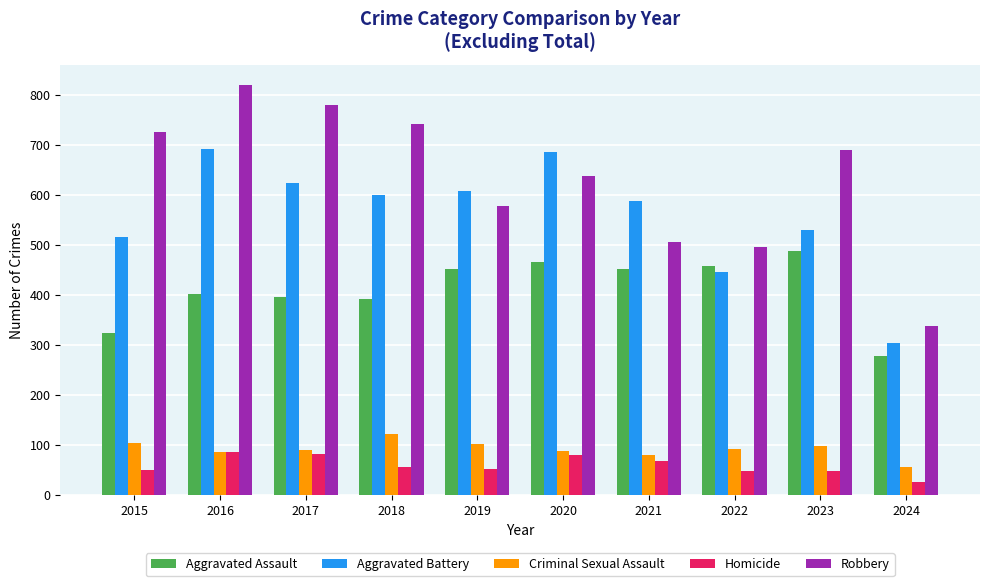

At how many categories does at least one series exceed 314?

10